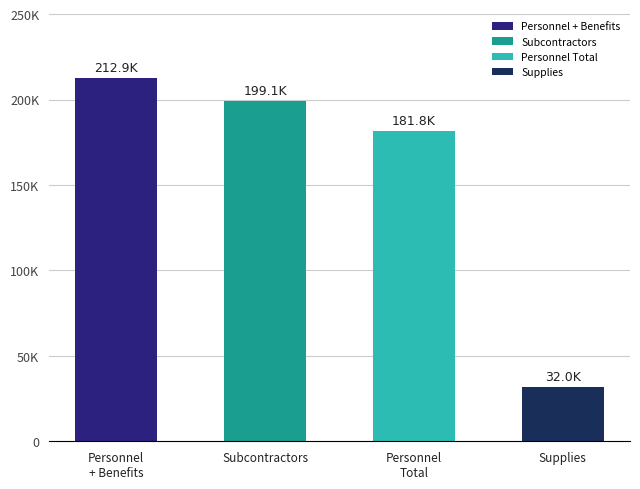

List the labels in order of value, smallest first.

Supplies, Personnel
Total, Subcontractors, Personnel
+ Benefits